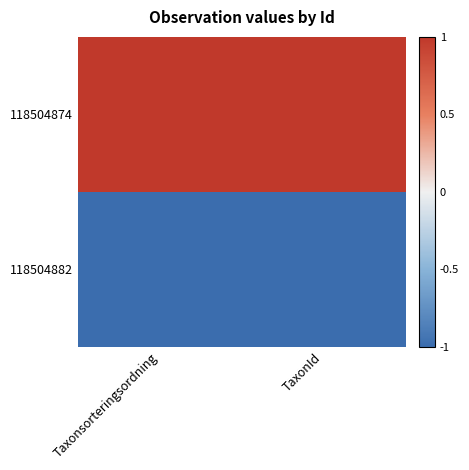

Which series has the largest total across all categories?

118504874